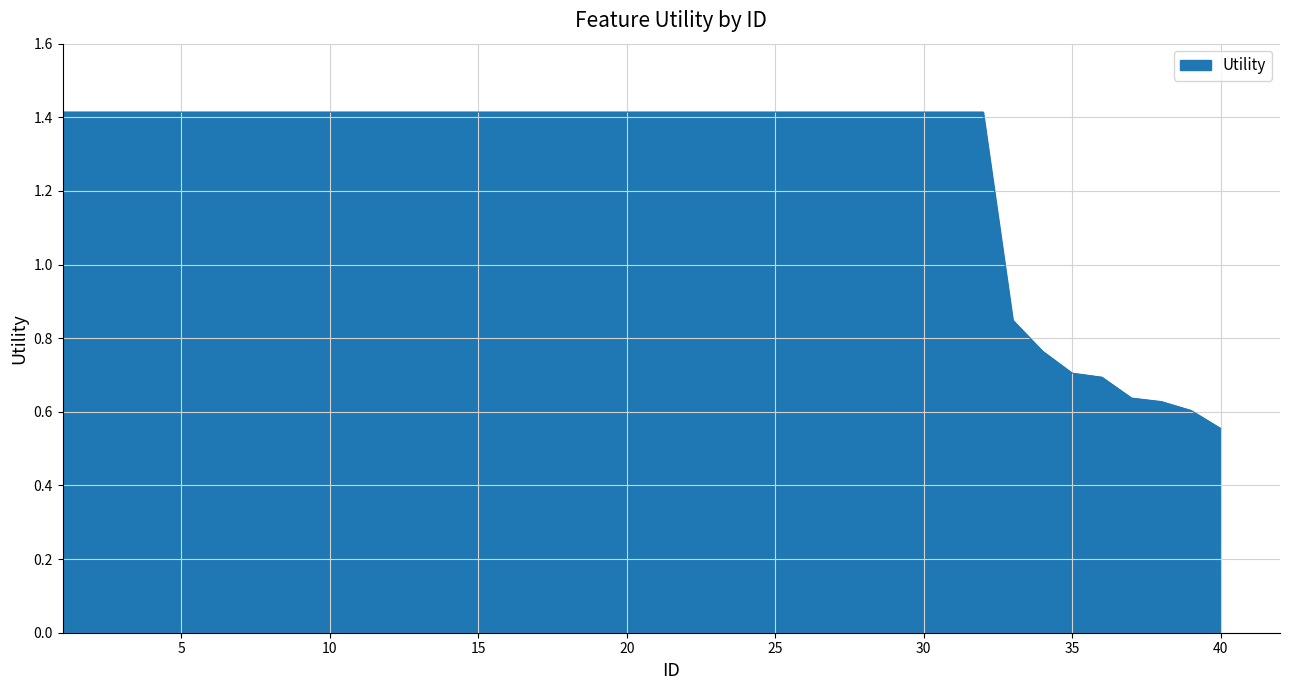

What is the maximum value shown in the chart?

1.4